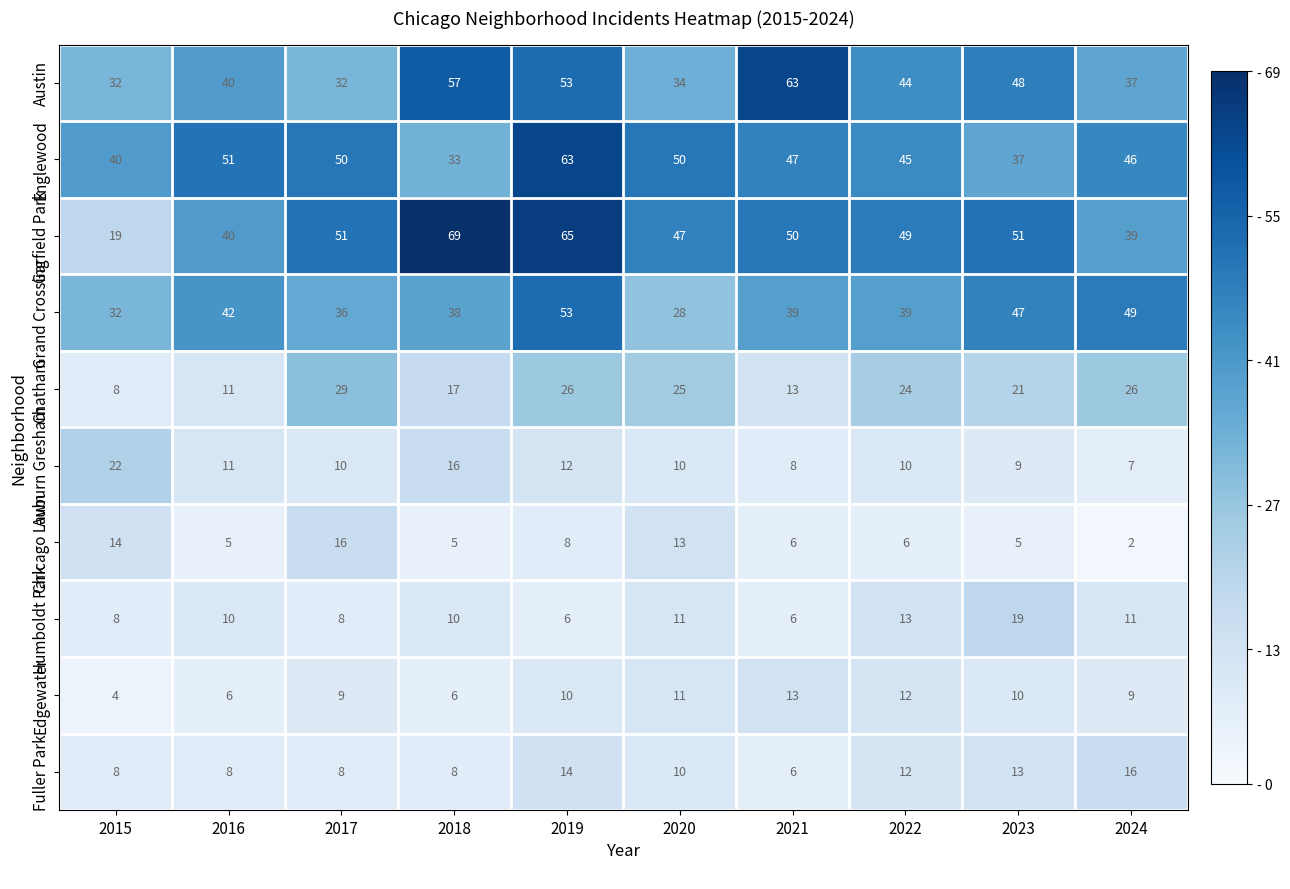

How many data points in Chicago Lawn are less than 6?

4